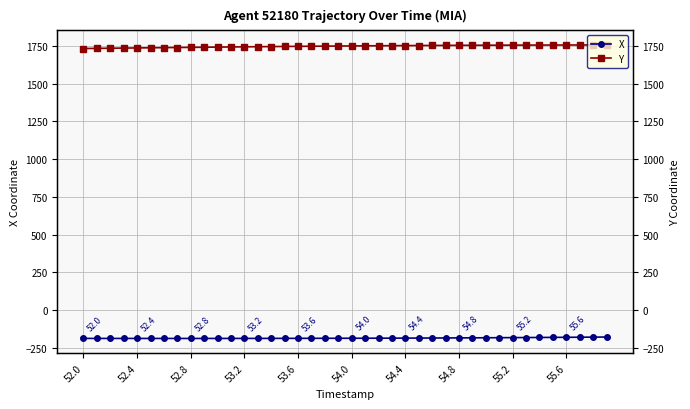

What position from the left is 54.4?

25